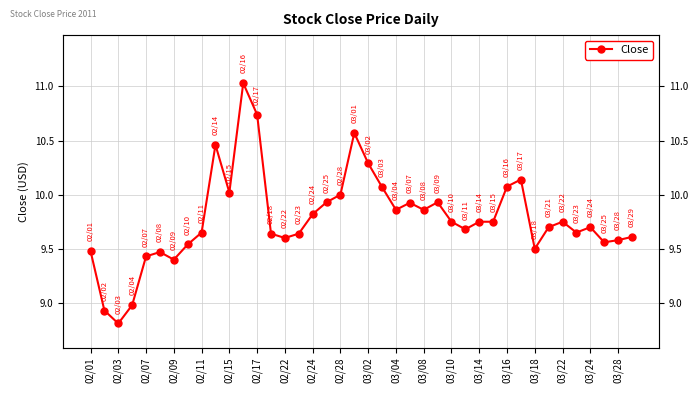

Is this an area chart (filled region under the line)?

No